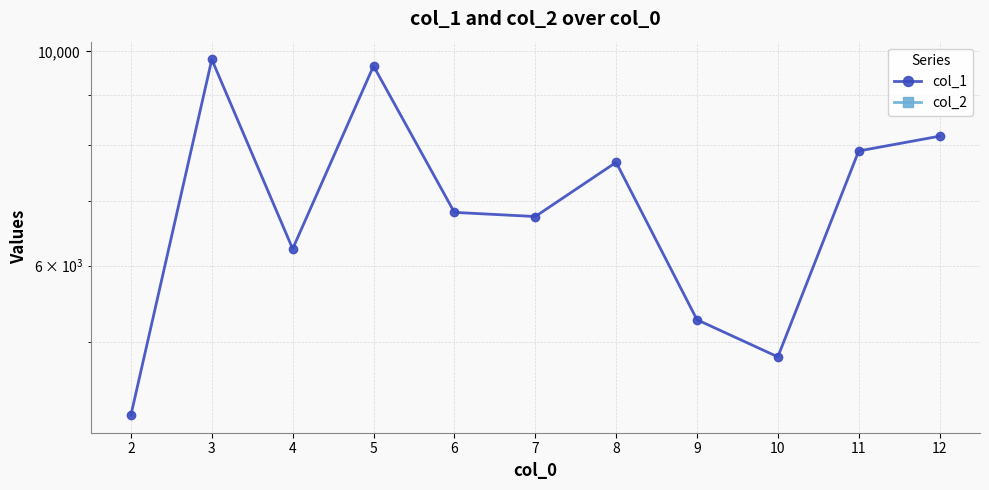

Which series has the largest total across all categories?

col_1